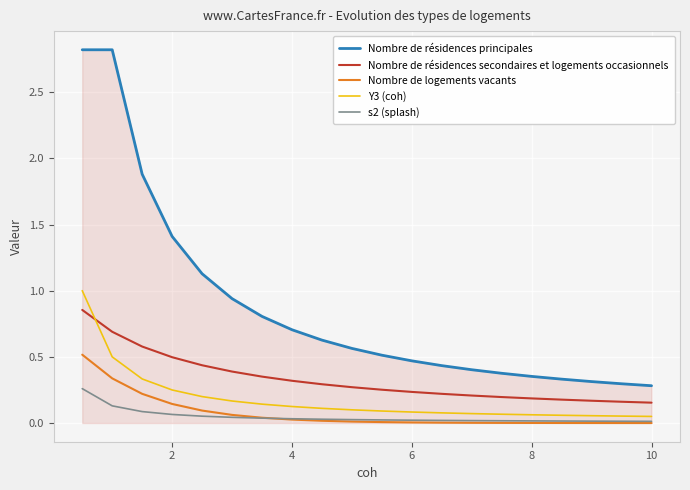

What is the maximum value shown in the chart?

2.8